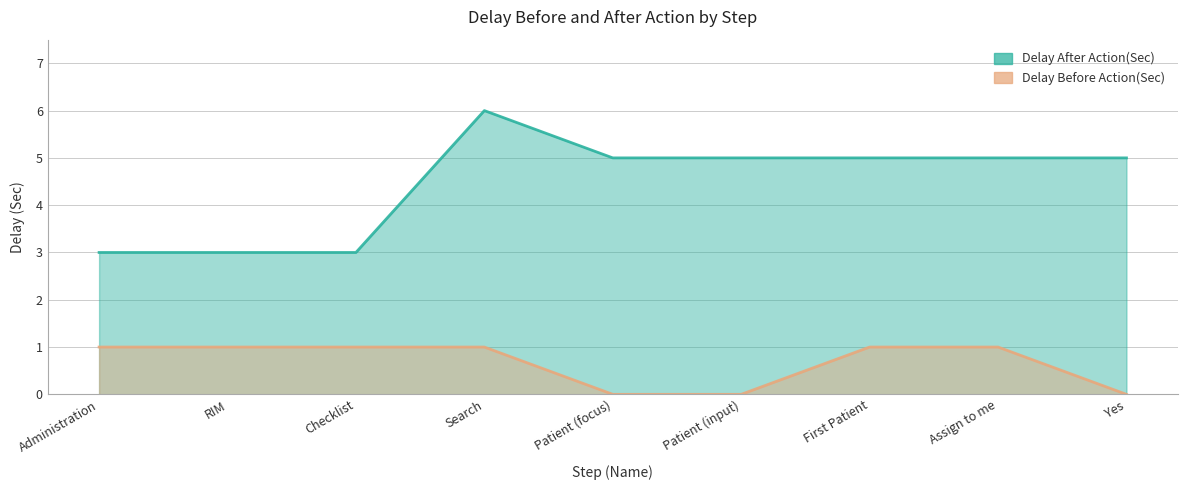

List the series in order of their peak value, highest first.

Delay After Action(Sec), Delay Before Action(Sec)